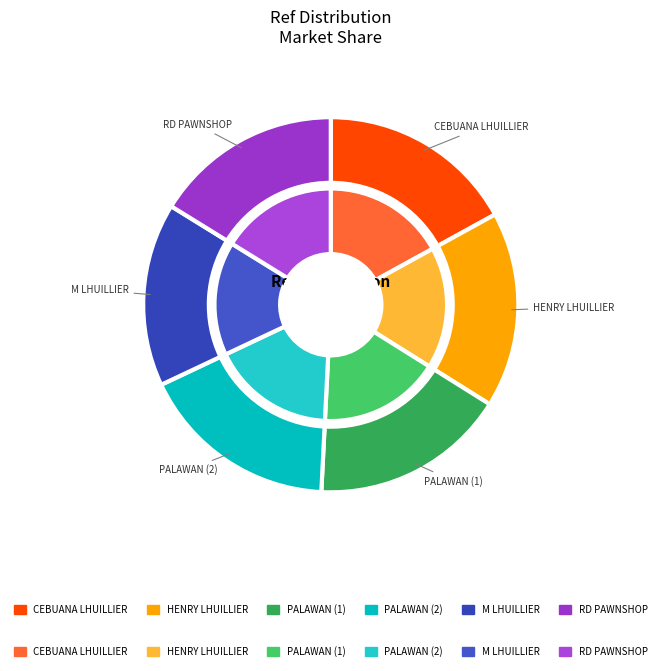

Rank the categories by value from highest to lowest.

PALAWAN PAWNSHOP - MADRIDEJOS 2, CEBUANA LHUILLIER - LH MADRIDEJOS, PALAWAN PAWNSHOP - MADRIDEJOS, HENRY LHUILLIER PAWNSHOP & JEWELRY STORE, RD PAWNSHOP - MADRIDEJOS, M LHUILLIER - MADRIDEJOS